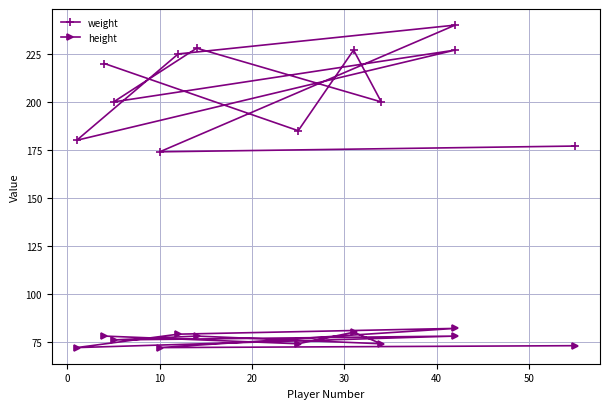

In height, how many points are lower than both neighbors (excluding endpoints)?

5